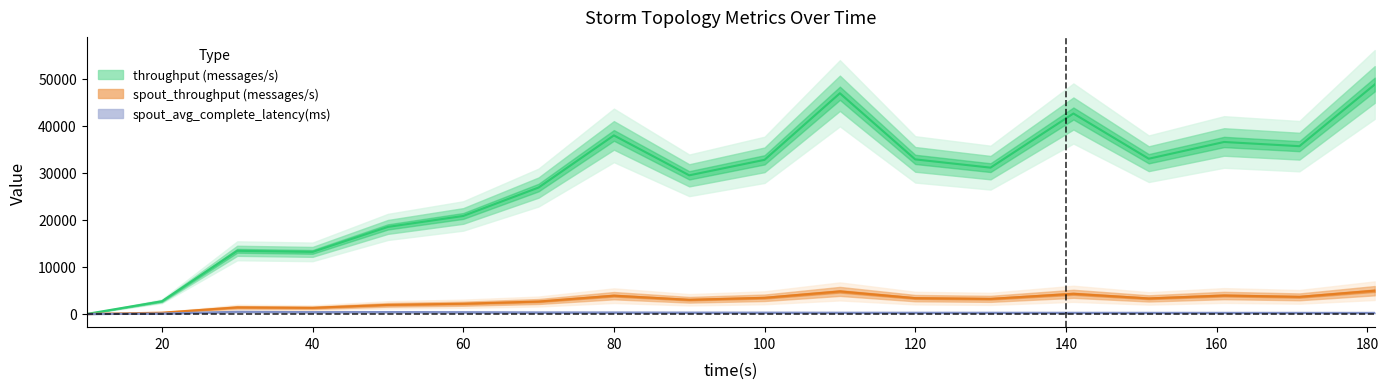

Which series has the largest range (max minus min)?

throughput (messages/s)